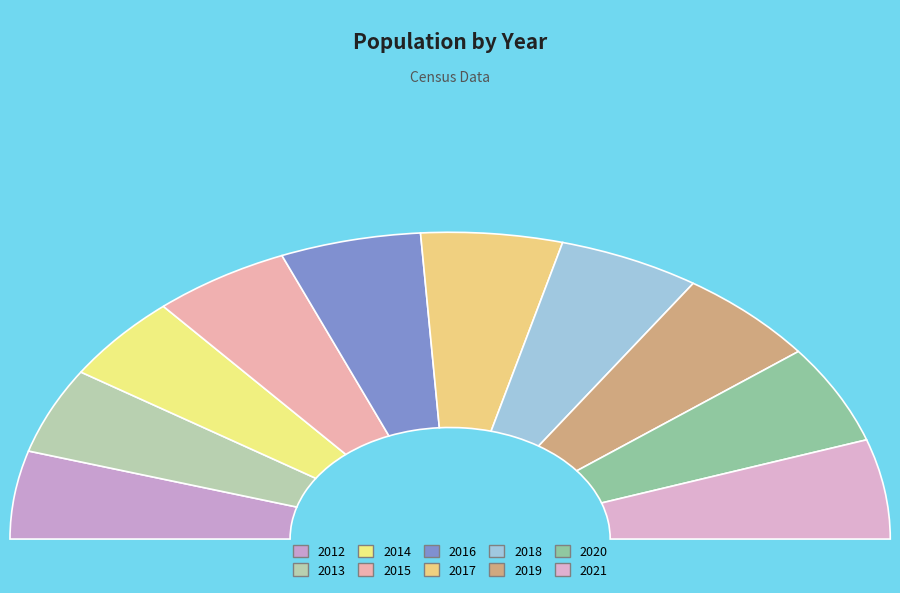

Rank the categories by value from lowest to highest.

2013, 2014, 2012, 2015, 2016, 2017, 2018, 2019, 2020, 2021